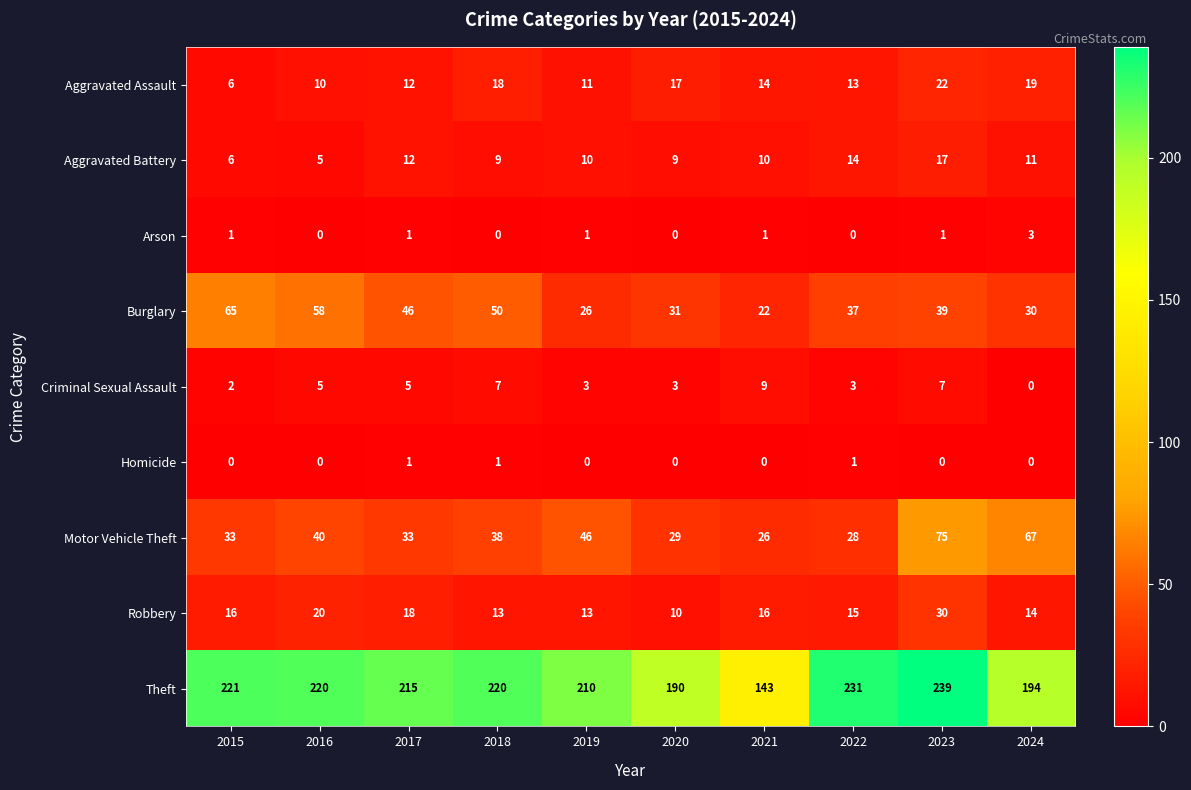

Rank the series by their maximum value, from lowest to highest.

Homicide, Arson, Criminal Sexual Assault, Aggravated Battery, Aggravated Assault, Robbery, Burglary, Motor Vehicle Theft, Theft